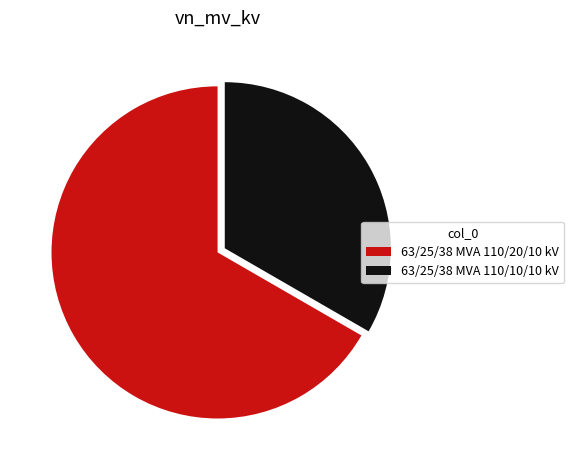

Is the sum of 63/25/38 MVA 110/10/10 kV and 63/25/38 MVA 110/20/10 kV greater than half?

Yes